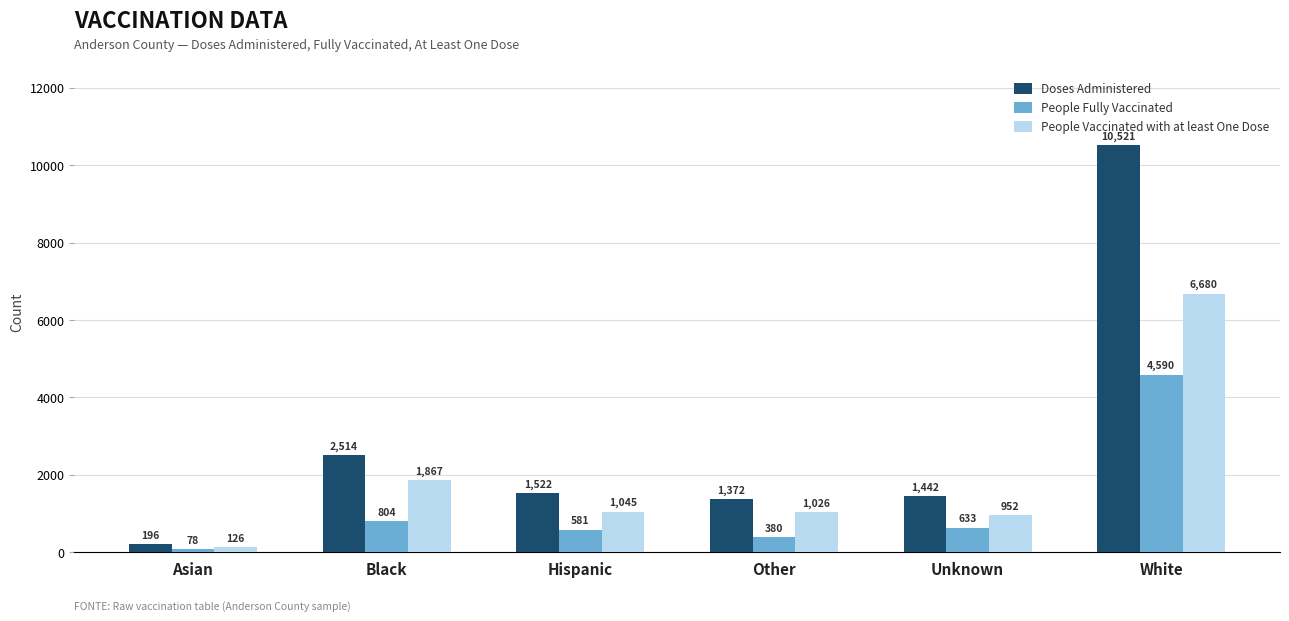

What is the highest value of the People Fully Vaccinated series?

4590